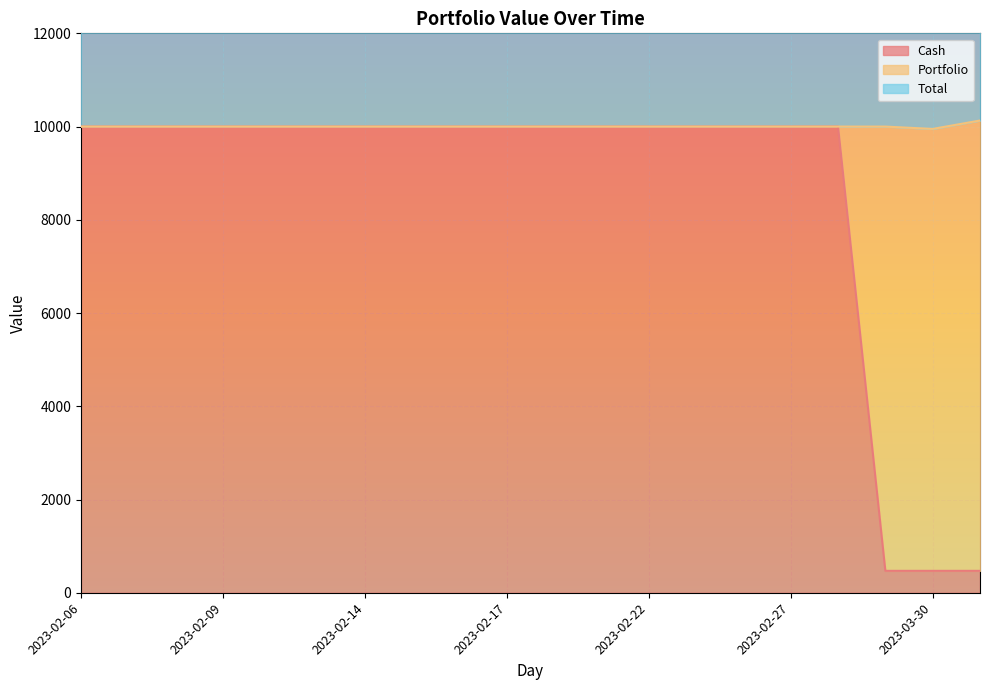

Which series has the largest total across all categories?

Total